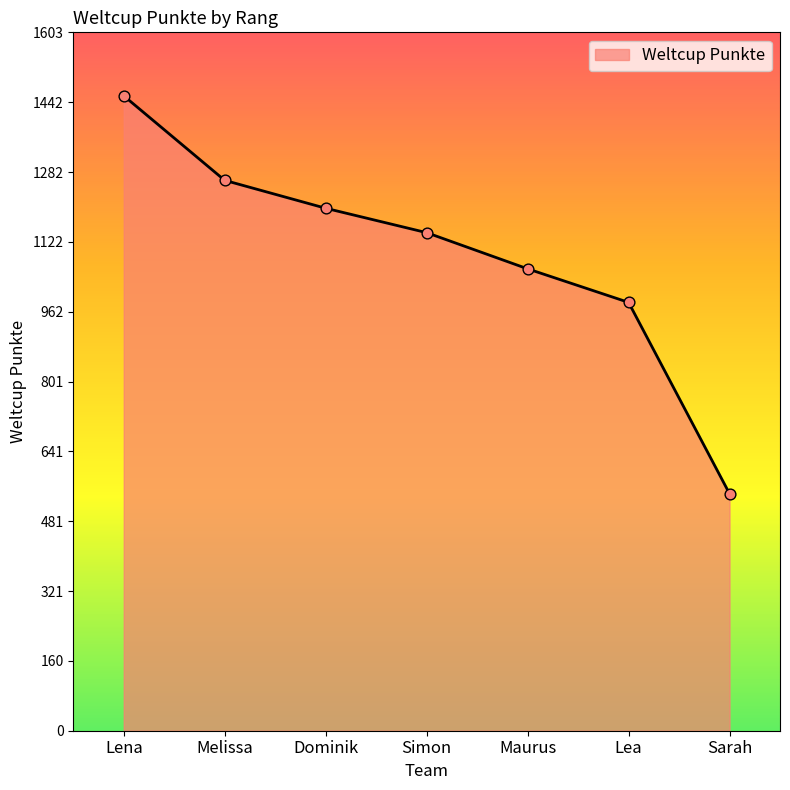

Approximately how many times larger is the value at Lea compared to Lena?

0.7